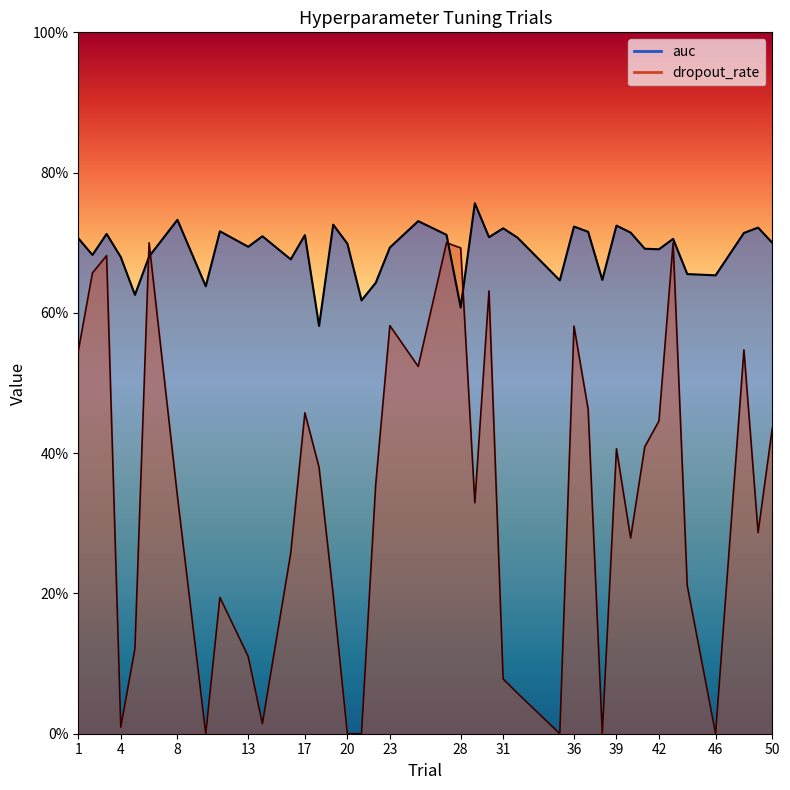

True or false: dropout_rate and auc intersect in this chart.

True